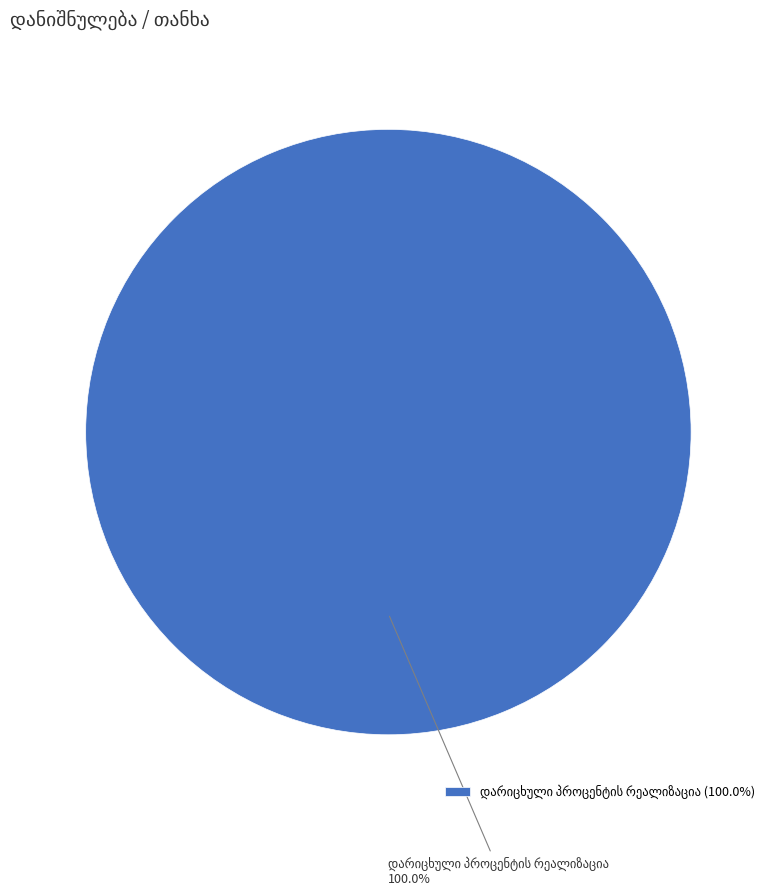

Is there any slice that represents more than half of the pie?

Yes